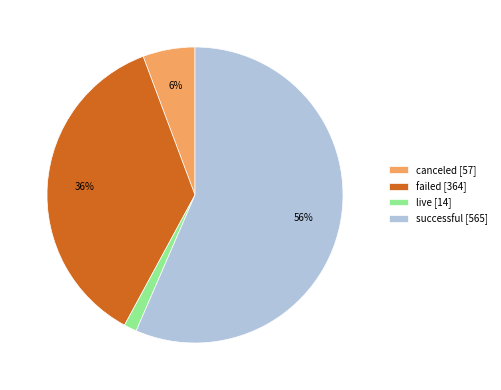

What is the largest slice in the pie chart?

successful